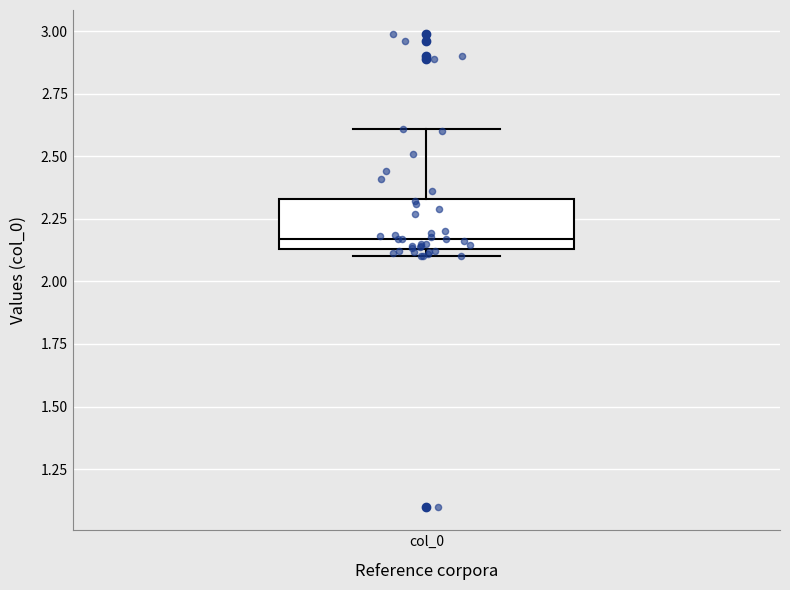

Where is the lower edge of the box for col_0 on the y-axis? The values are not printed on the chart, so give them approximately, as read against the axis.

2.15